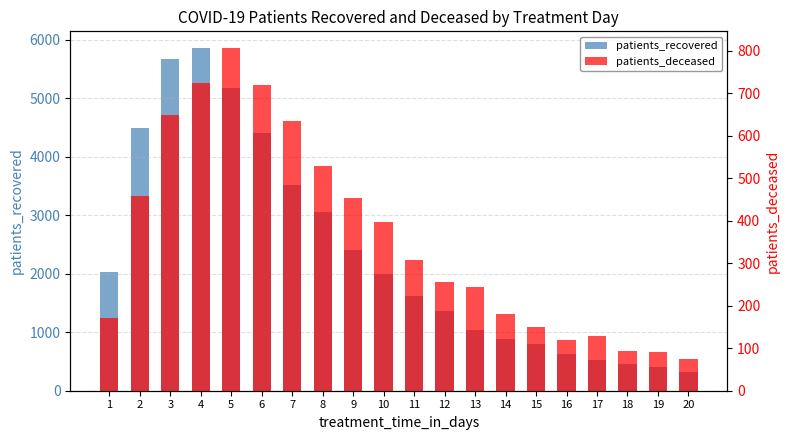

The value of patients_deceased at 14 is 315. True or false?

False